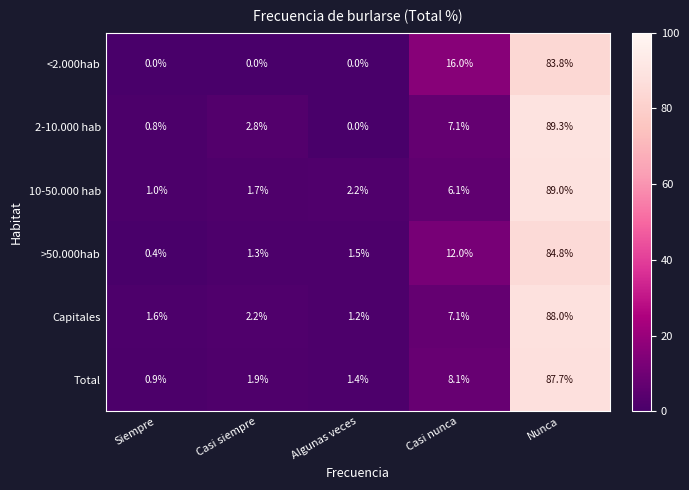

The value of >50.000hab at Casi nunca is 16.2. True or false?

False